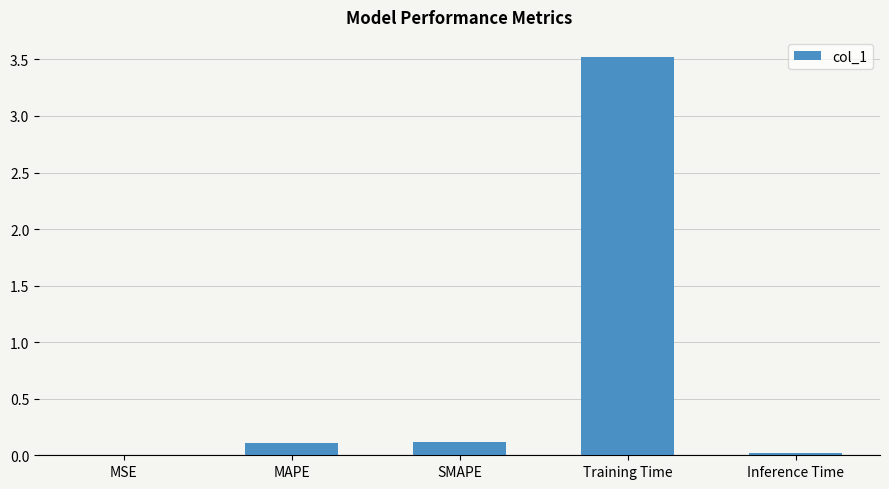

Is it true that the value at SMAPE is 0.1?

True